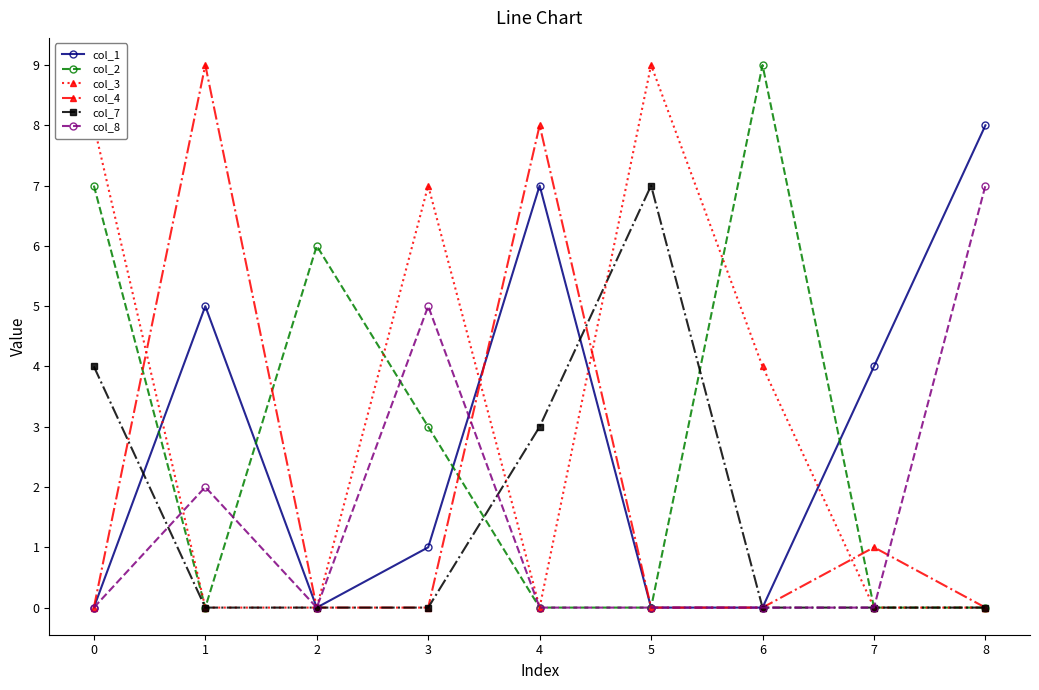

The col_3 series shows 11 at 2. True or false?

False